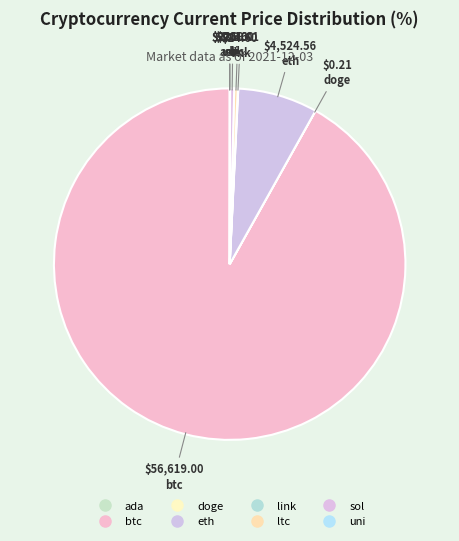

To the nearest percent, what is the difference between the btc and ltc slice percentages?

92%